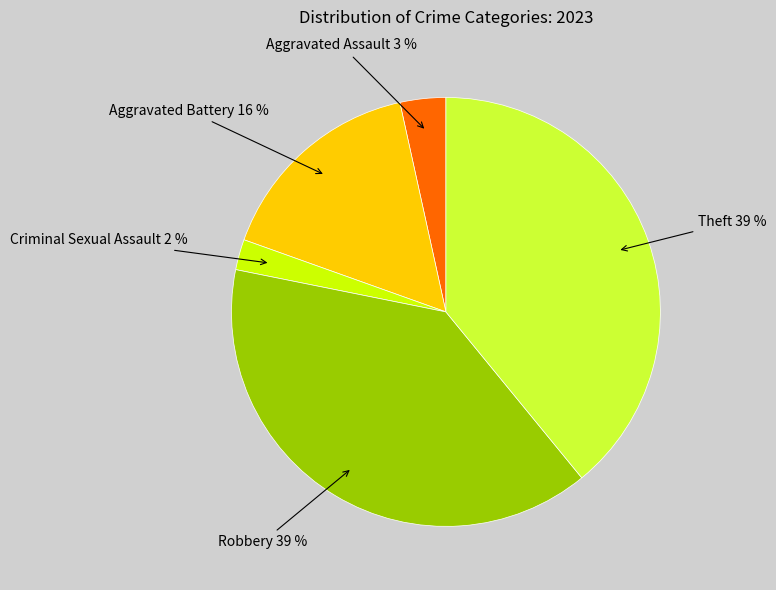

To the nearest percent, what is the average slice percentage?

20%